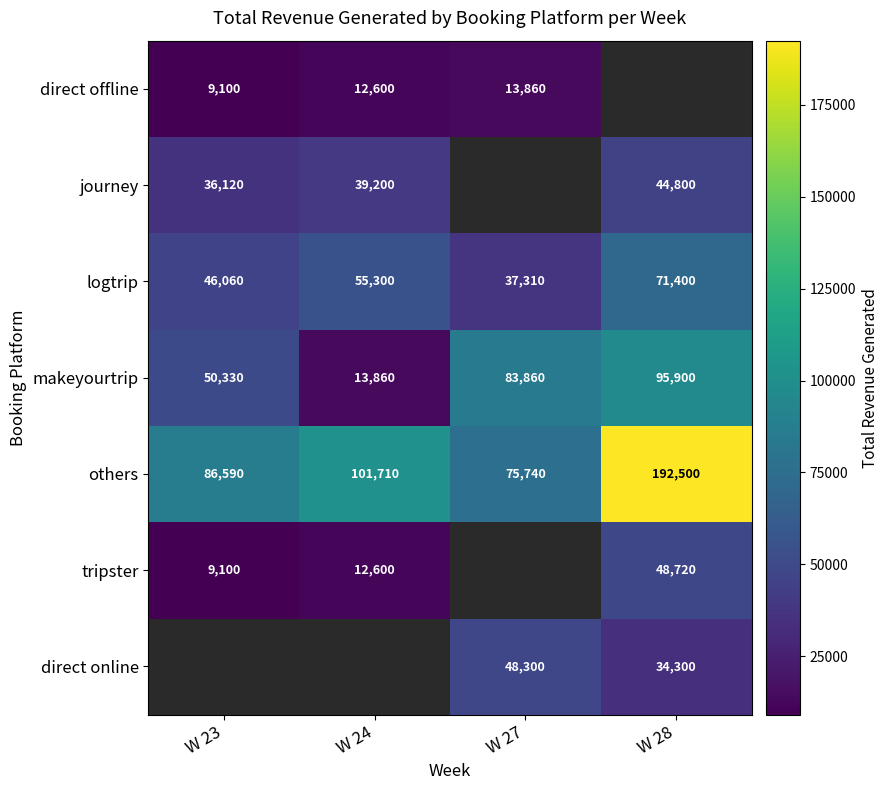

Which has a higher value, W 24 or W 28?

W 28